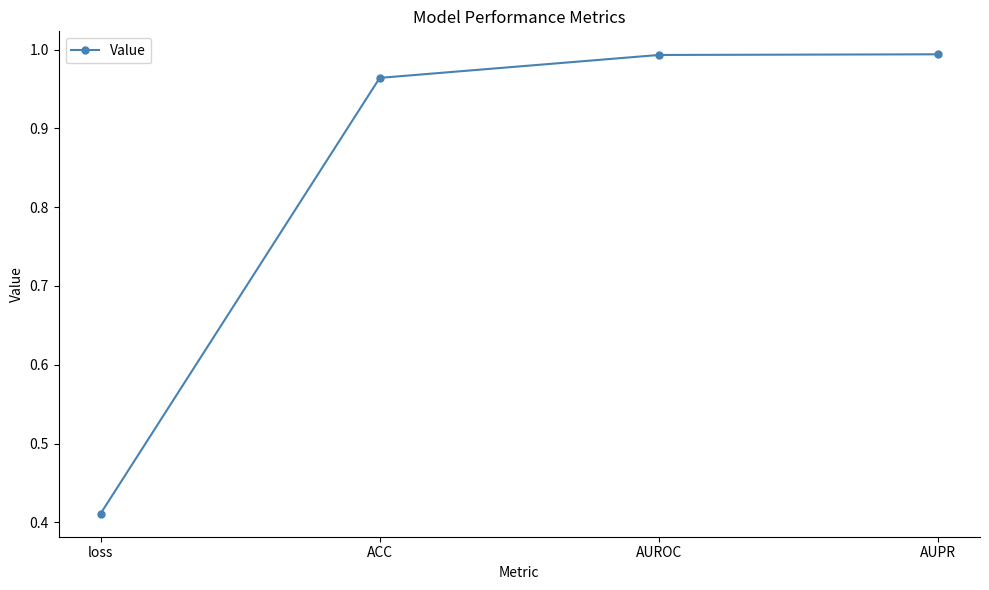

What is the change in value from loss to AUROC?

+0.6